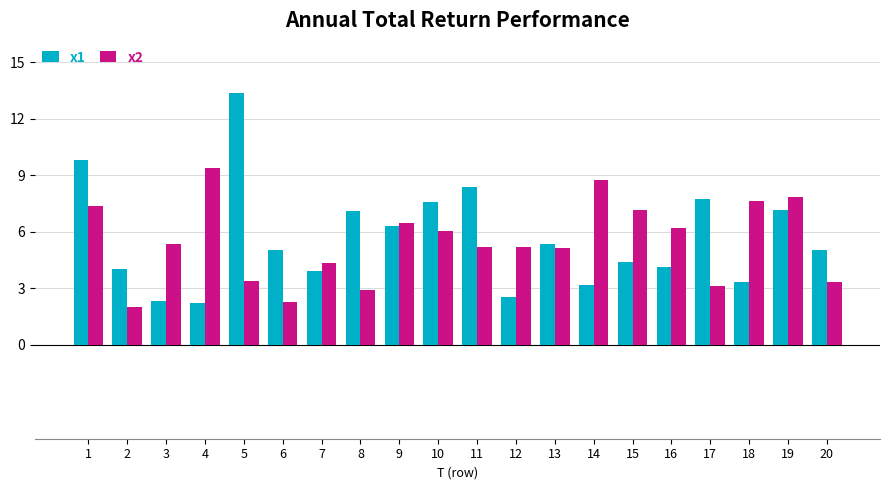

Is it true that x1 equals 4.4 at 15?

True